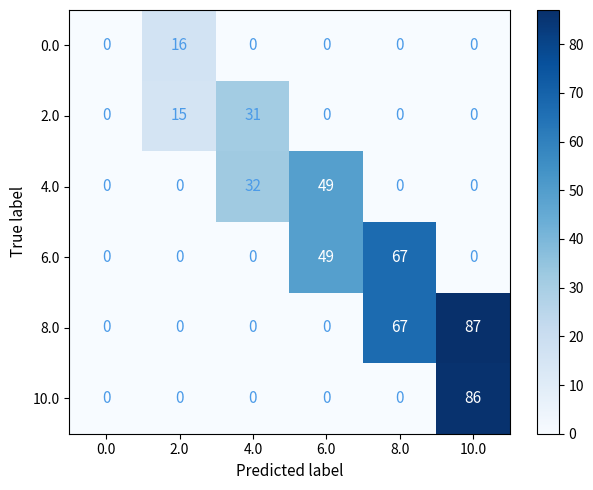

How many data points does each series have?

6